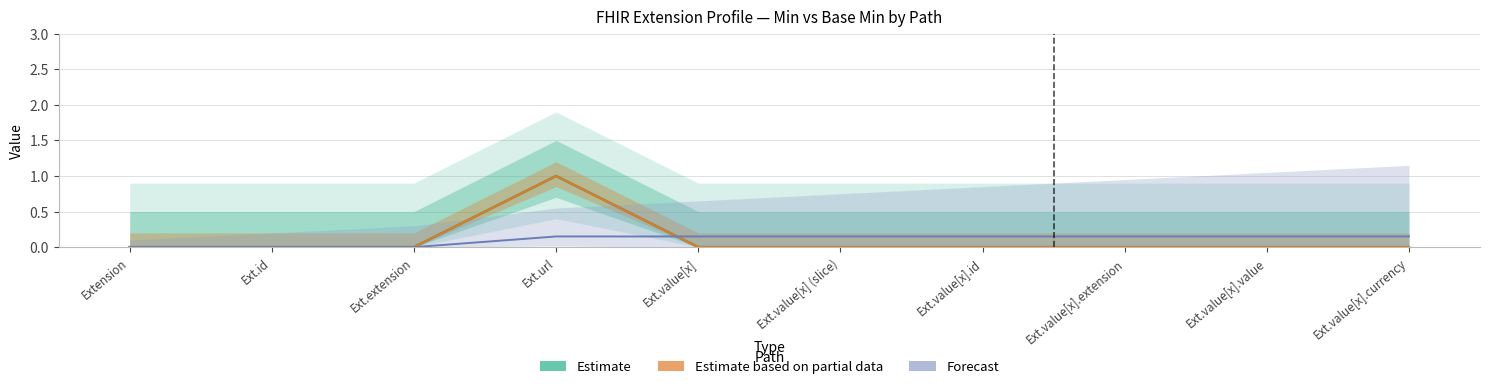

The value of Estimate based on partial data at Ext.value[x].currency is 0.4. True or false?

False